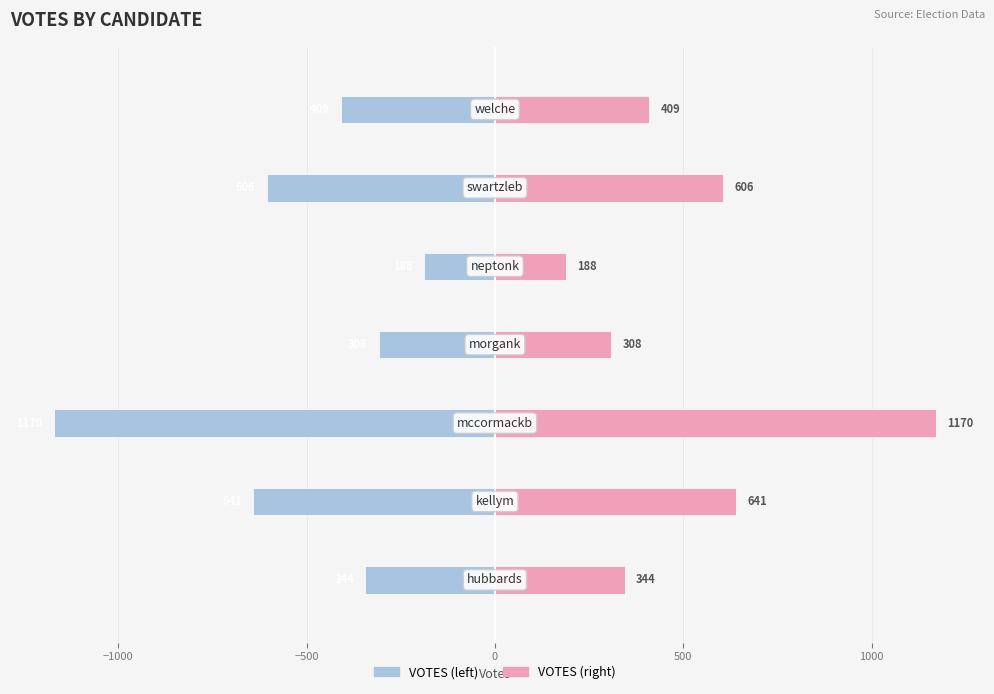

Is the value of VOTES (left) at 1500 greater than the value of VOTES (right) at 500?

No